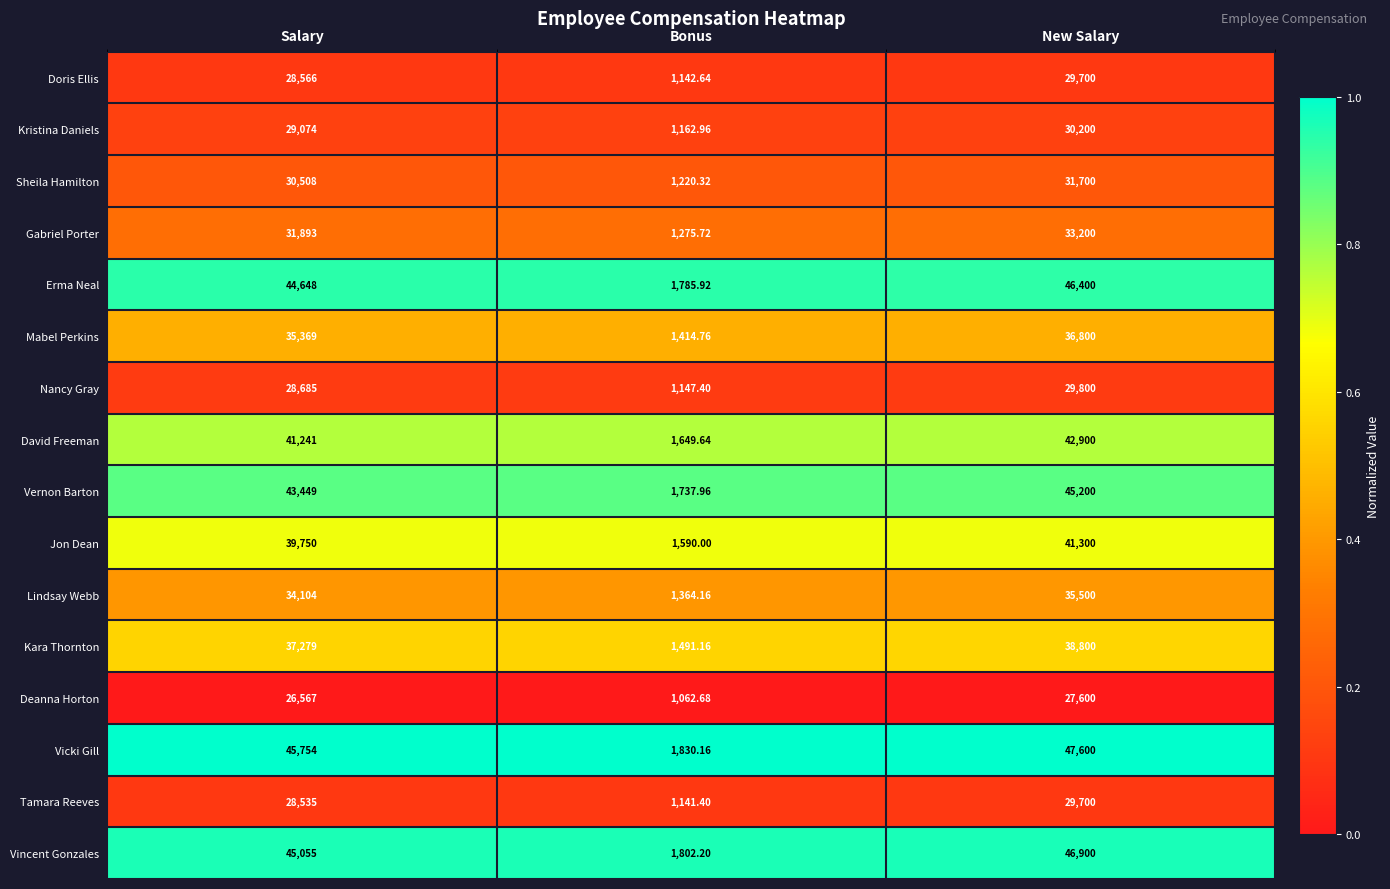

Between Salary and Bonus, which series saw the biggest shift?

Vicki Gill